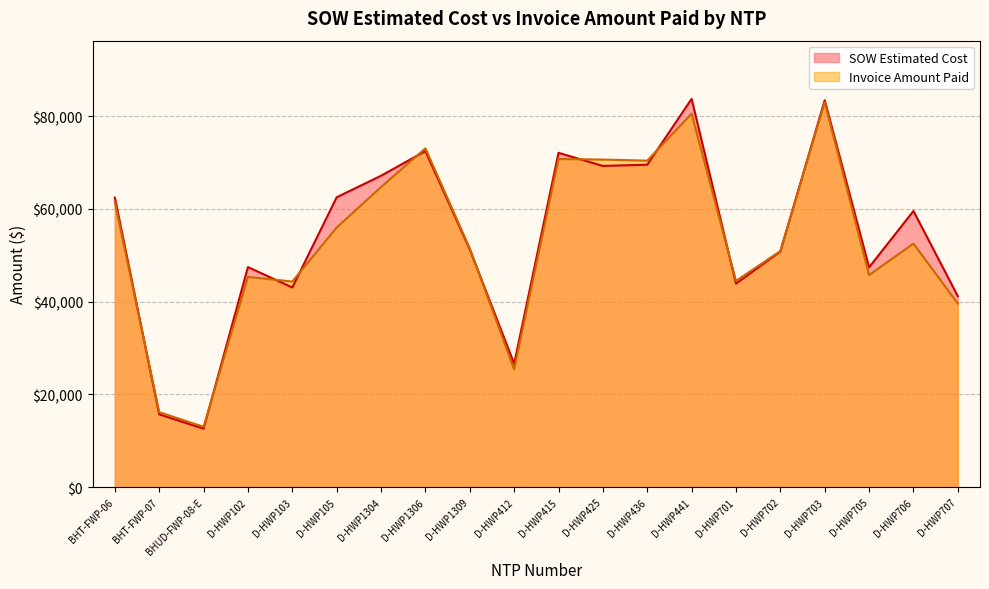

List the labels in order of Invoice Amount Paid value, largest first.

D-HWP703, D-HWP441, D-HWP1306, D-HWP415, D-HWP425, D-HWP436, D-HWP1304, BHT-FWP-06, D-HWP105, D-HWP706, D-HWP1309, D-HWP702, D-HWP705, D-HWP102, D-HWP701, D-HWP103, D-HWP707, D-HWP412, BHT-FWP-07, BHUD-FWP-08-E